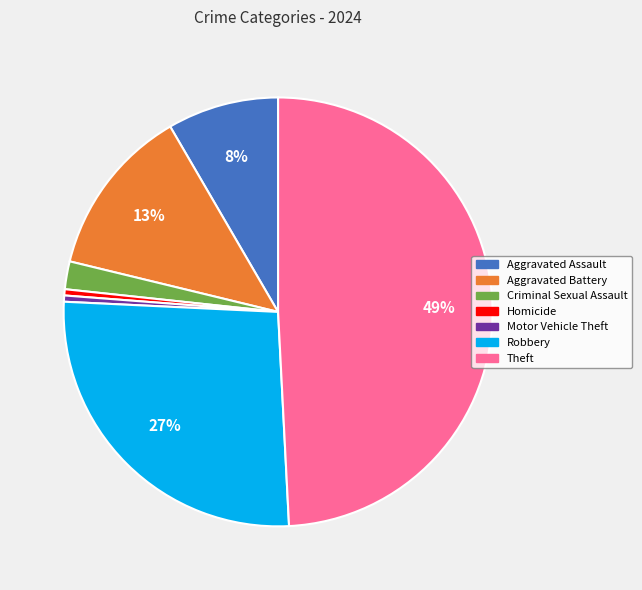

Between Aggravated Battery and Robbery, which is larger?

Robbery